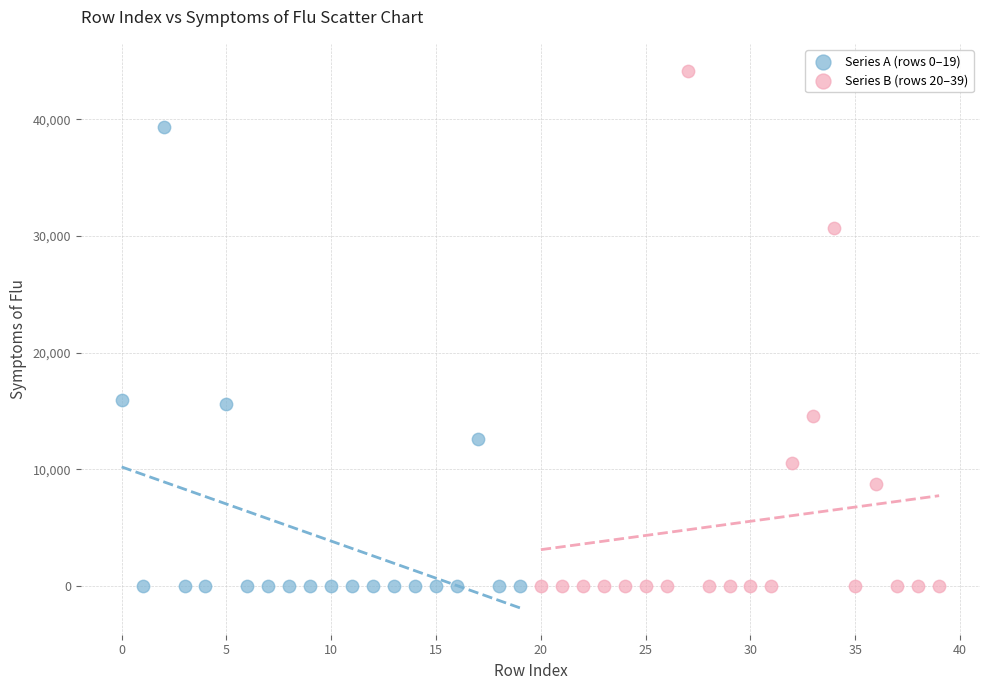

Which series has the largest Y range (max minus min)?

Series B (rows 20–39)